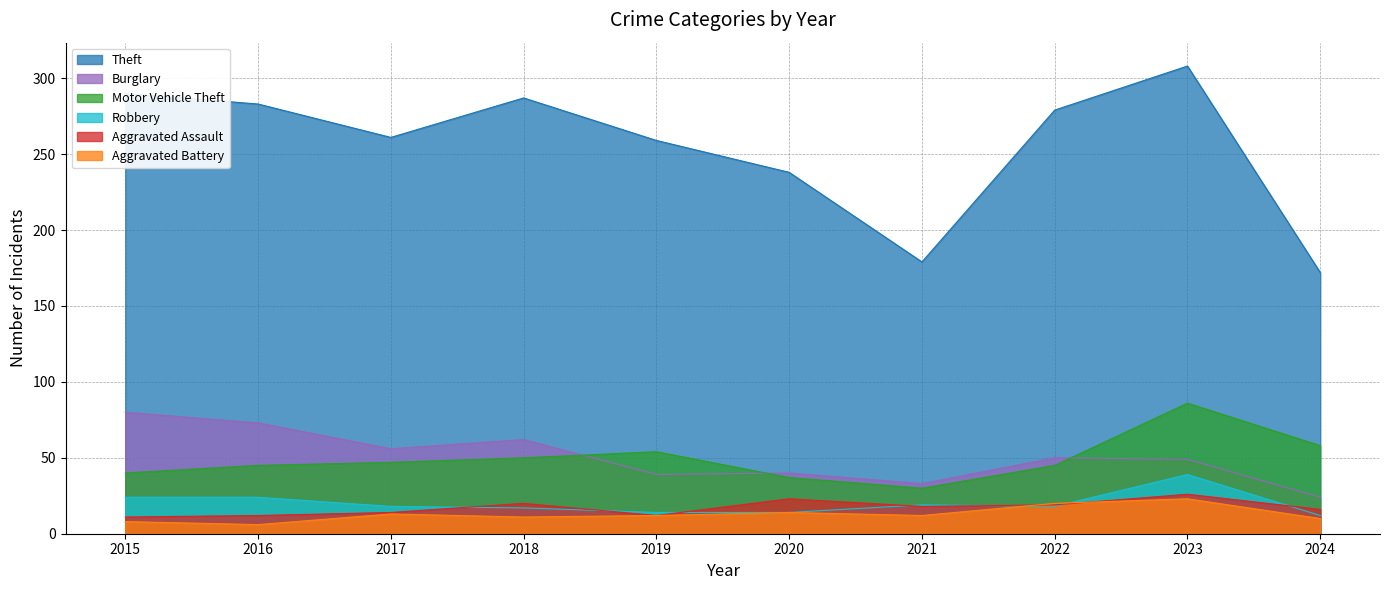

True or false: Aggravated Battery and Theft intersect in this chart.

False